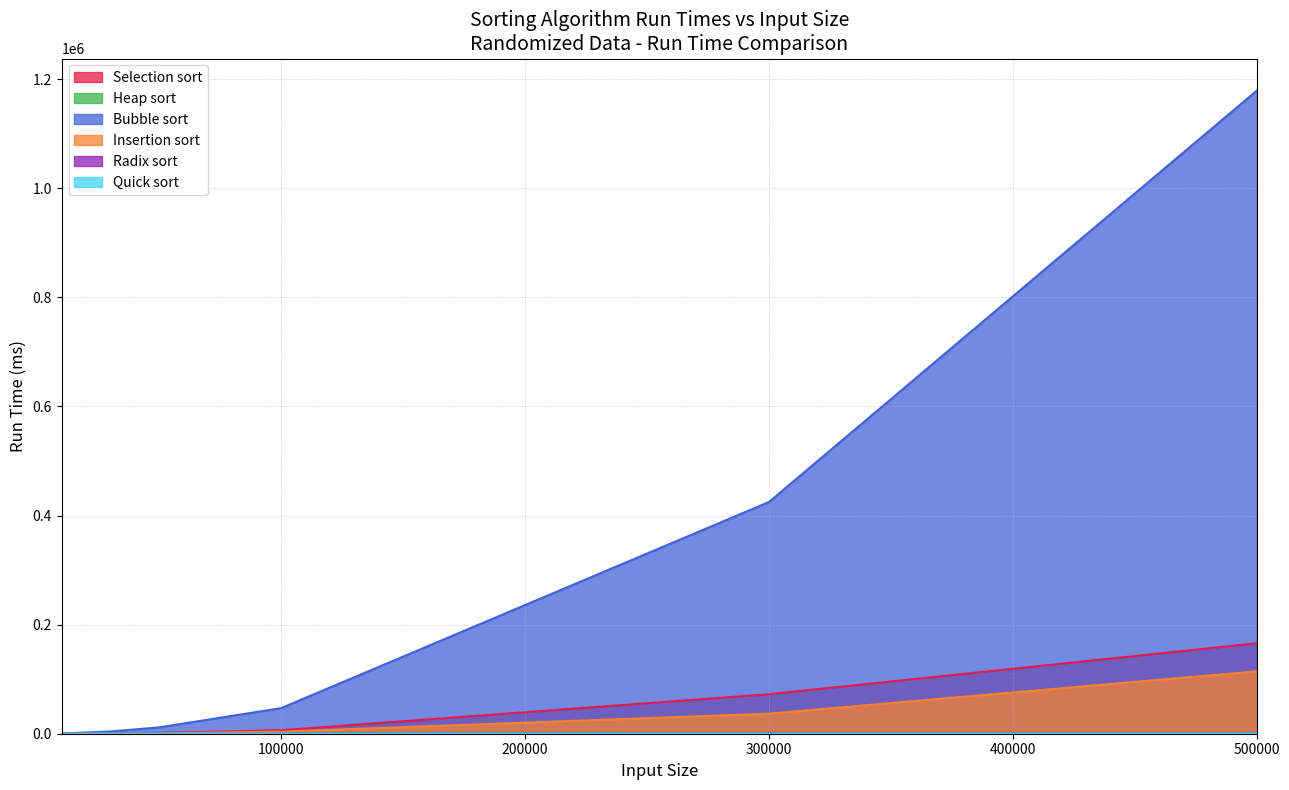

Reading left to right, transcribe all the data shown in this chart.

Selection sort: 65	579	1594	6381	72404	165764
Heap sort: 1	4	7	16	56	98
Bubble sort: 438	4123	11664	46937	424796	1178886
Insertion sort: 39	345	962	3829	36799	114450
Radix sort: 1	6	8	18	53	89
Quick sort: 0	3	4	9	31	55